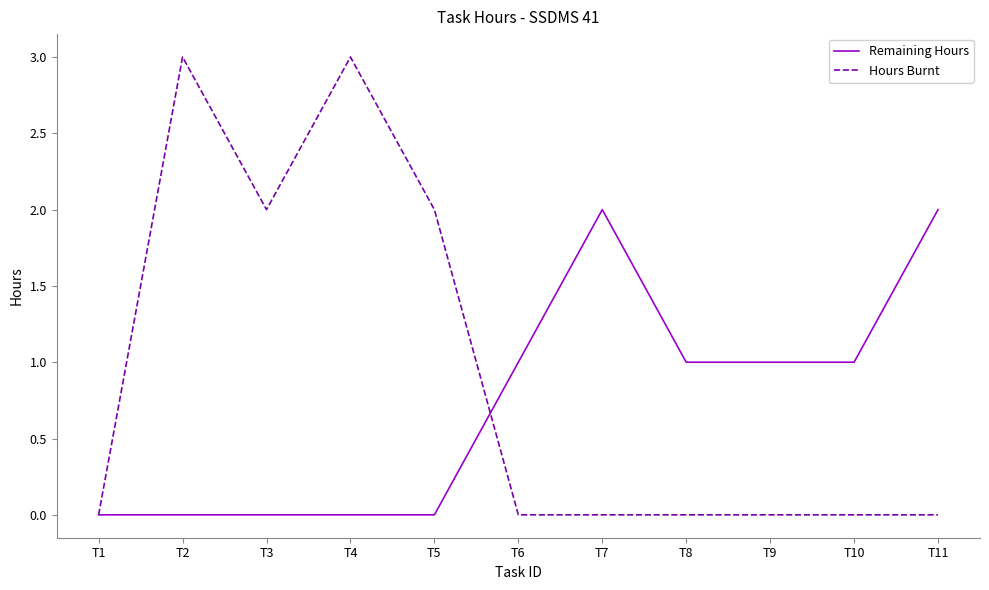

Reading left to right, transcribe all the data shown in this chart.

Remaining Hours: 0	0	0	0	0	1	2	1	1	1	2
Hours Burnt: 0	3	2	3	2	0	0	0	0	0	0